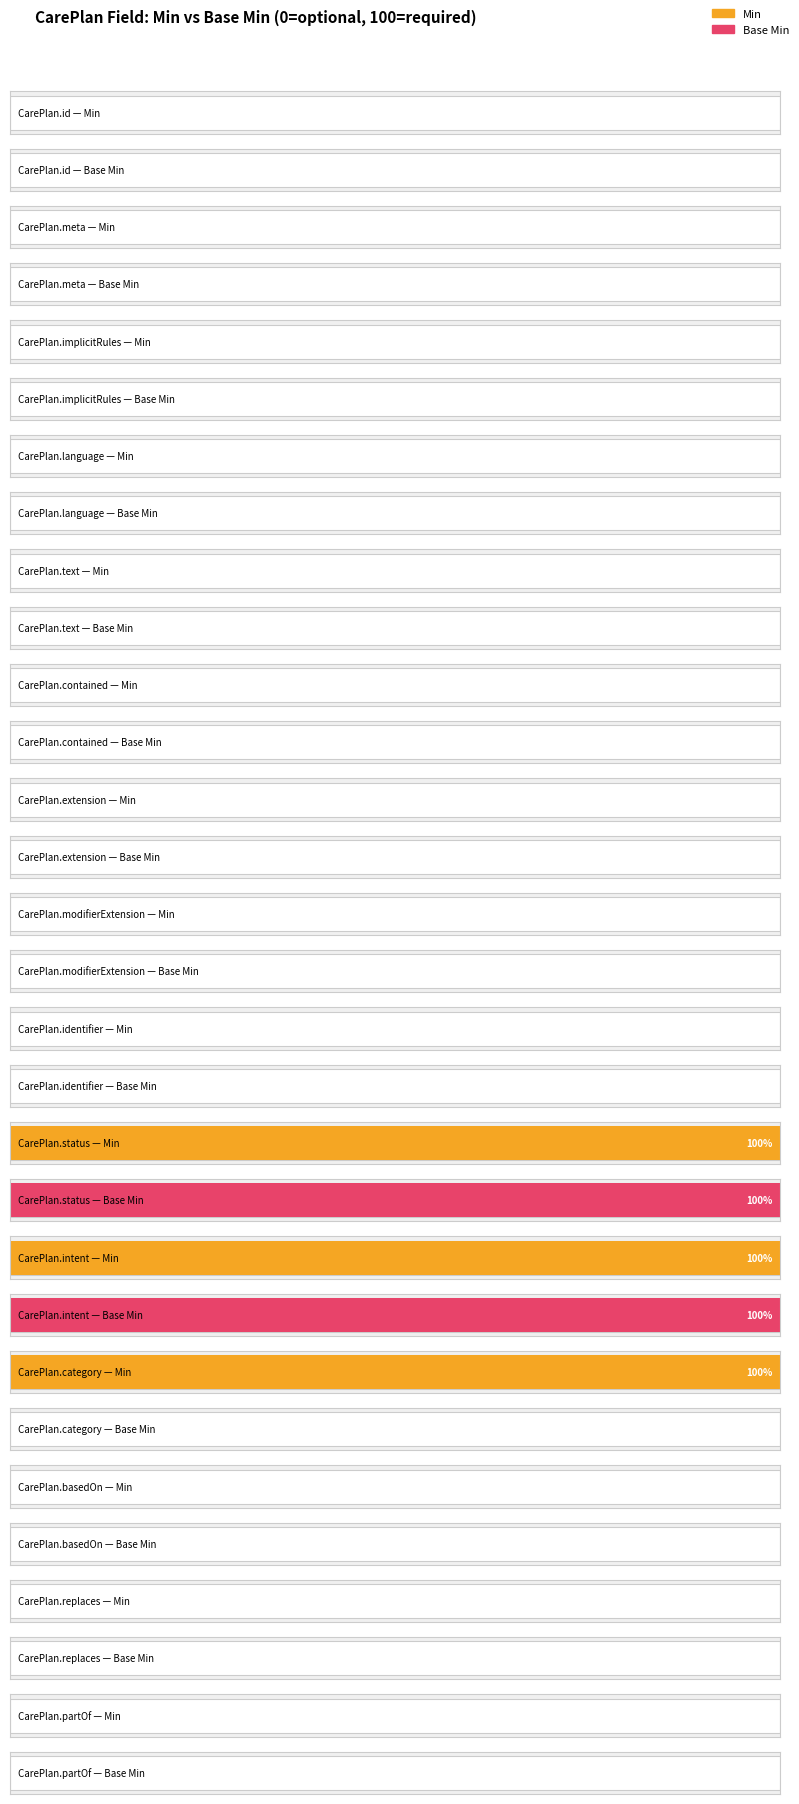

Which series has the largest total across all categories?

Min